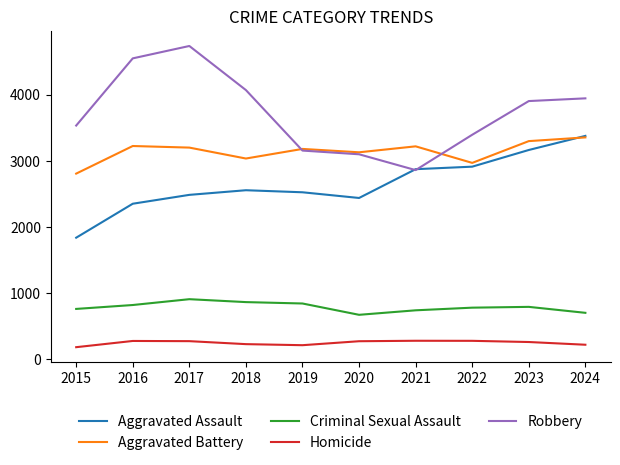

What is the spread (max minus min) of values at 2016?

4269